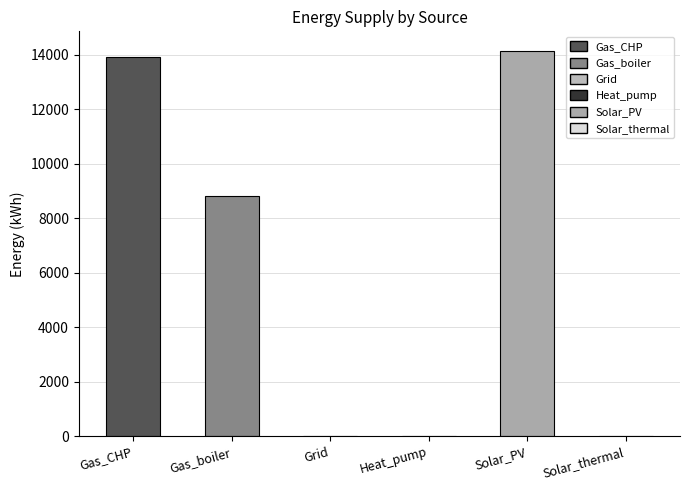

Reading right to left, what are all the values shown in this chart?

Solar_thermal=0.0	Solar_PV=14161.0	Heat_pump=0.0	Grid=0.0	Gas_boiler=8820.7	Gas_CHP=13912.1